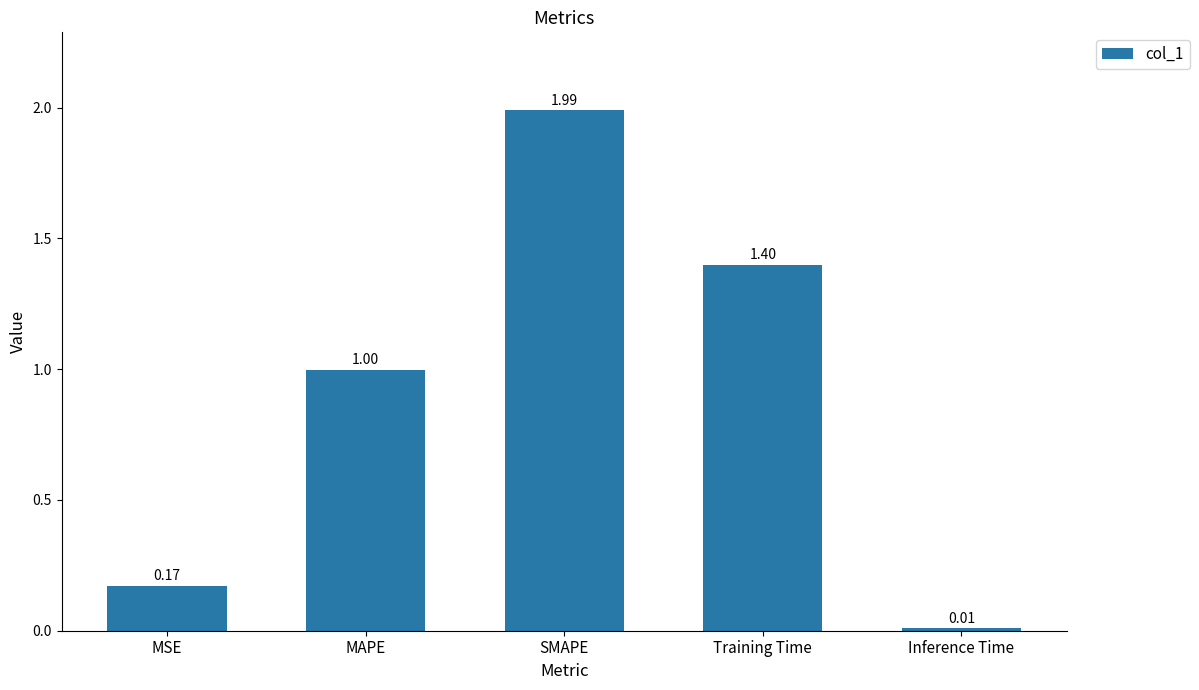

What is the change in value from SMAPE to Training Time?

-0.6